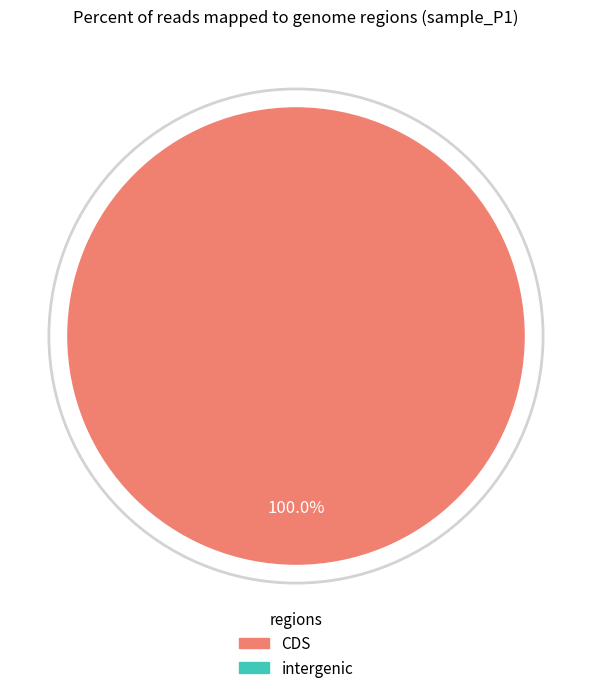

Does any single category account for the majority?

Yes